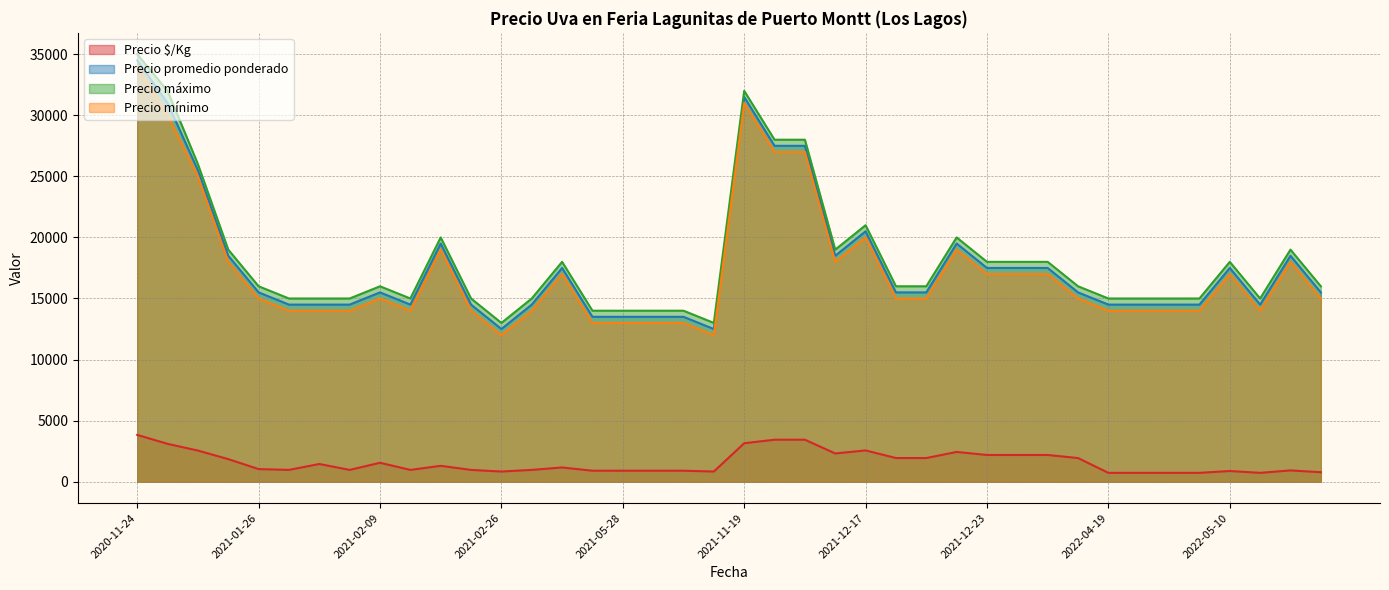

What is the highest value of the Precio promedio ponderado series?

34500